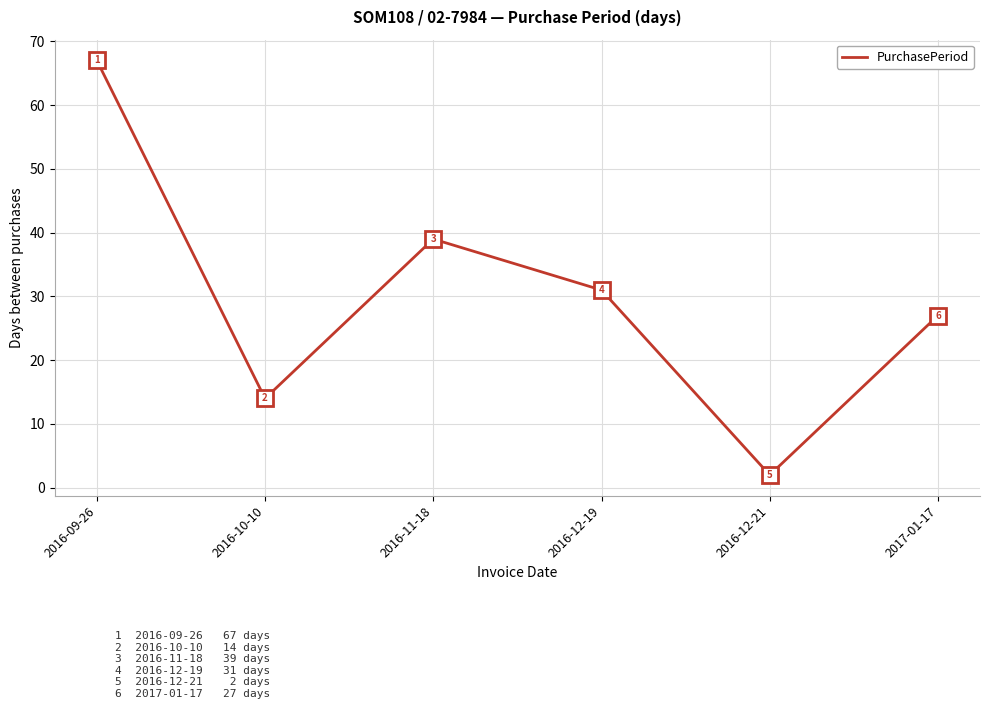

Reading left to right, transcribe all the data shown in this chart.

2016-09-26=67	2016-10-10=14	2016-11-18=39	2016-12-19=31	2016-12-21=2	2017-01-17=27